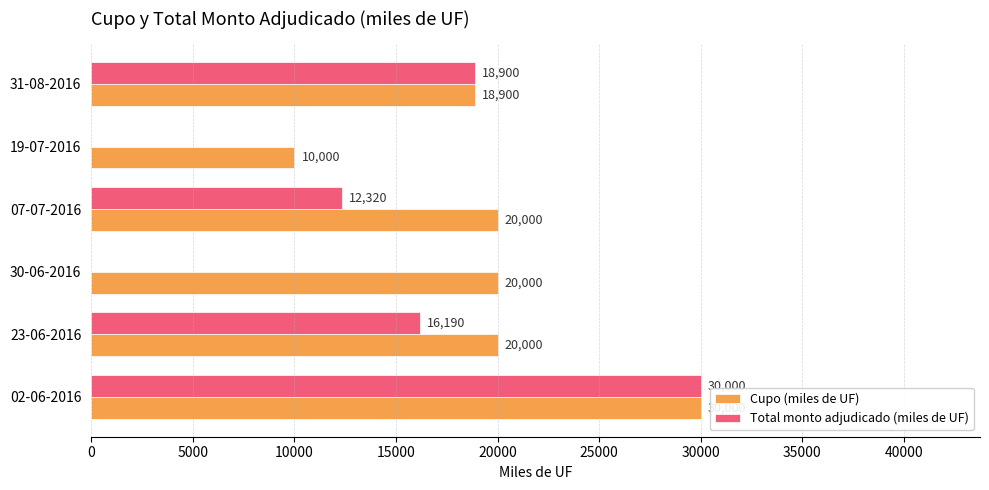

What is the sum of all Total monto adjudicado (miles de UF) values?

77410